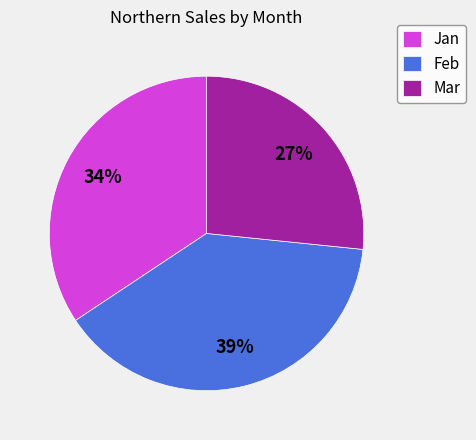

The Feb slice represents 39% of the pie. True or false?

True